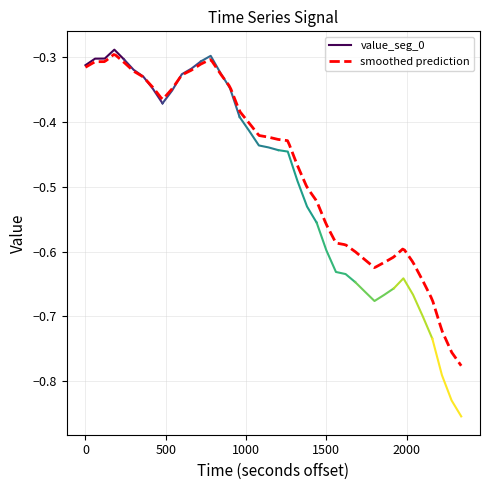

What is the difference between the values at 17 and 31?

0.3